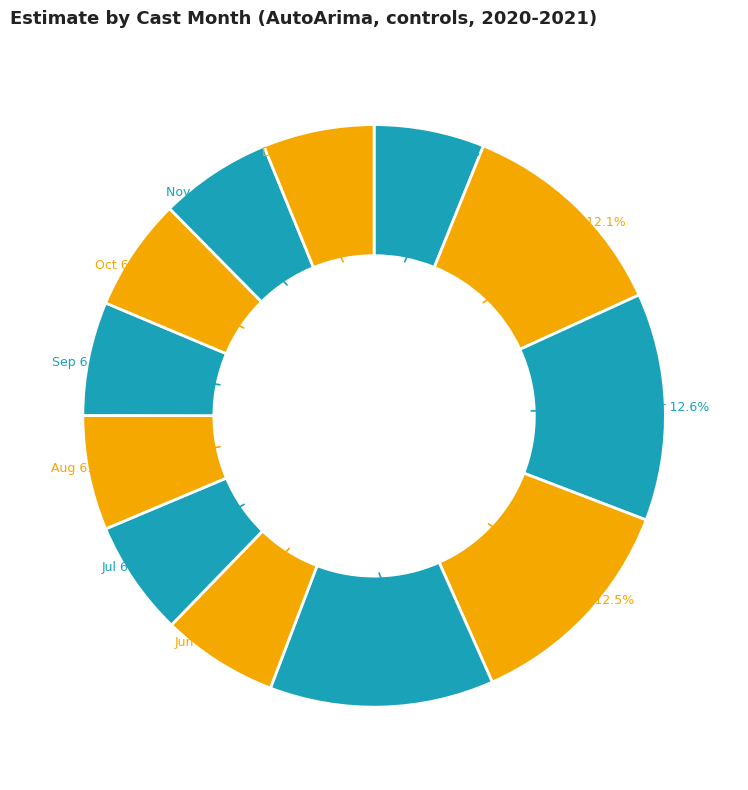

How many segments does this pie chart have?

12